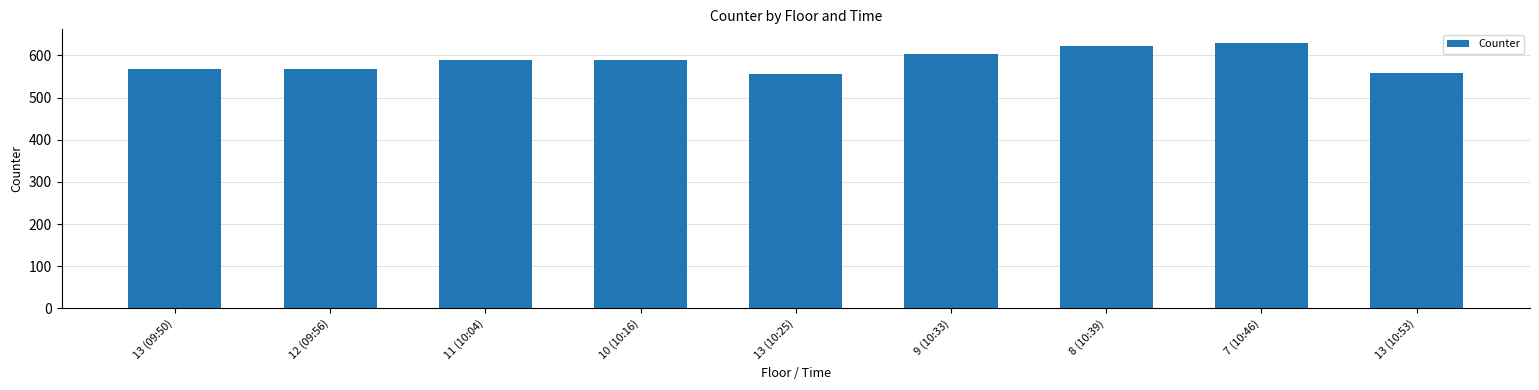

The value at 10 (10:16) is 590.1. True or false?

True